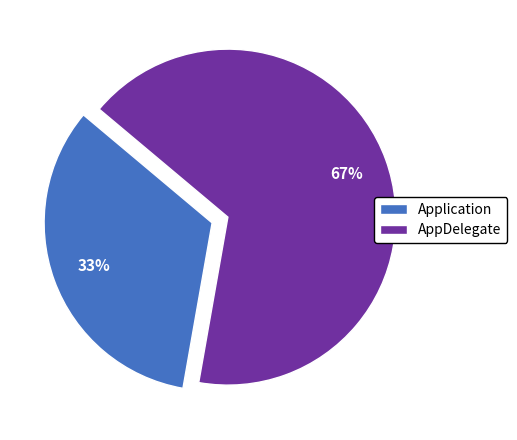

The AppDelegate slice represents 67% of the pie. True or false?

True